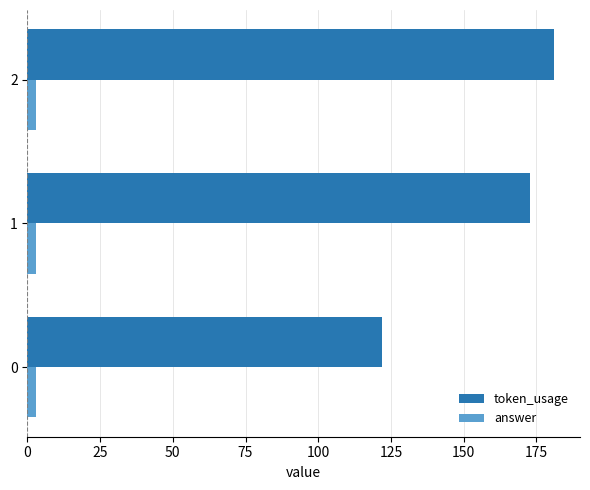

At which label does token_usage reach its peak?

2